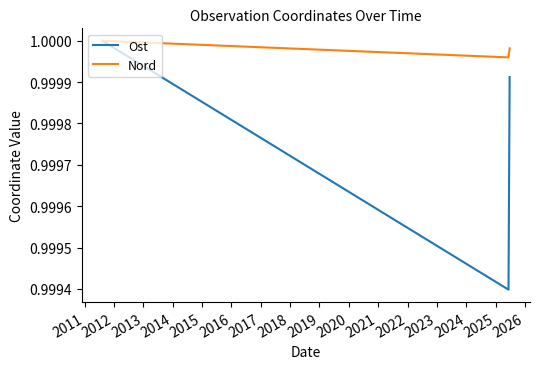

How many interior local valleys does the Nord series have?

1